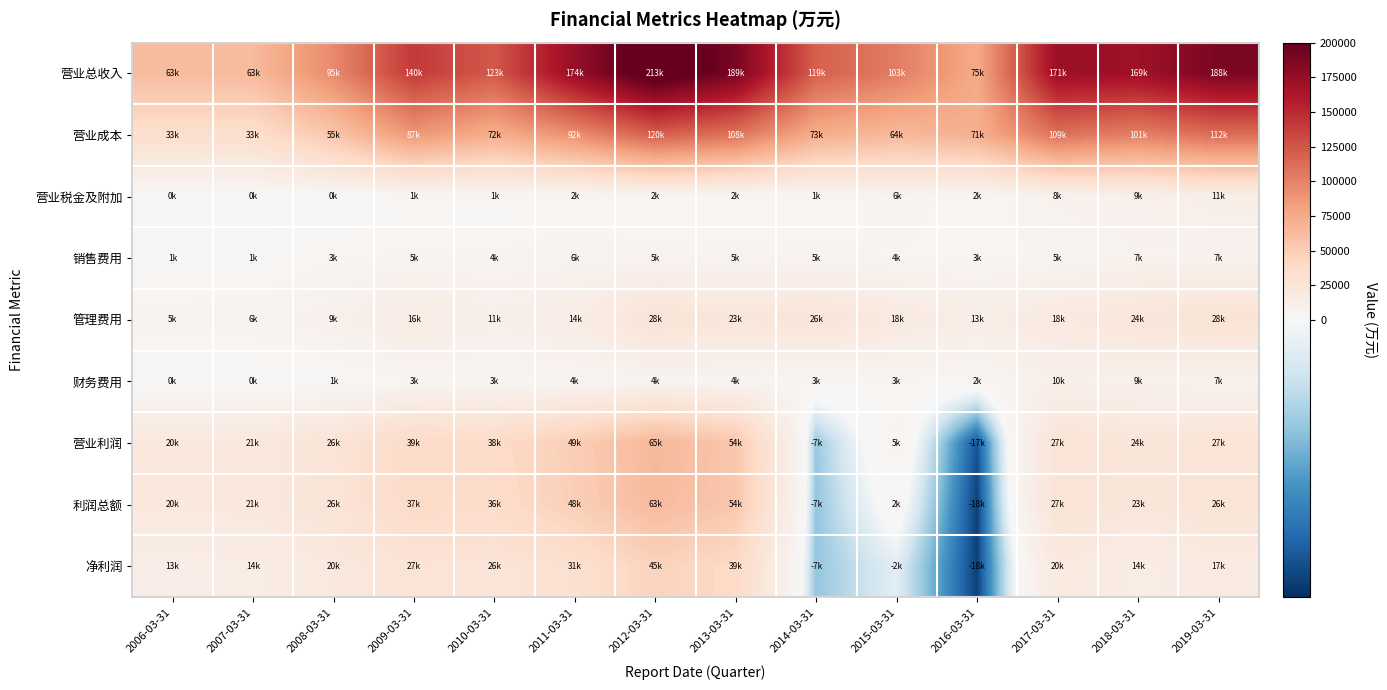

Between 2012-03-31 and 2016-03-31, which series saw the biggest shift?

营业总收入